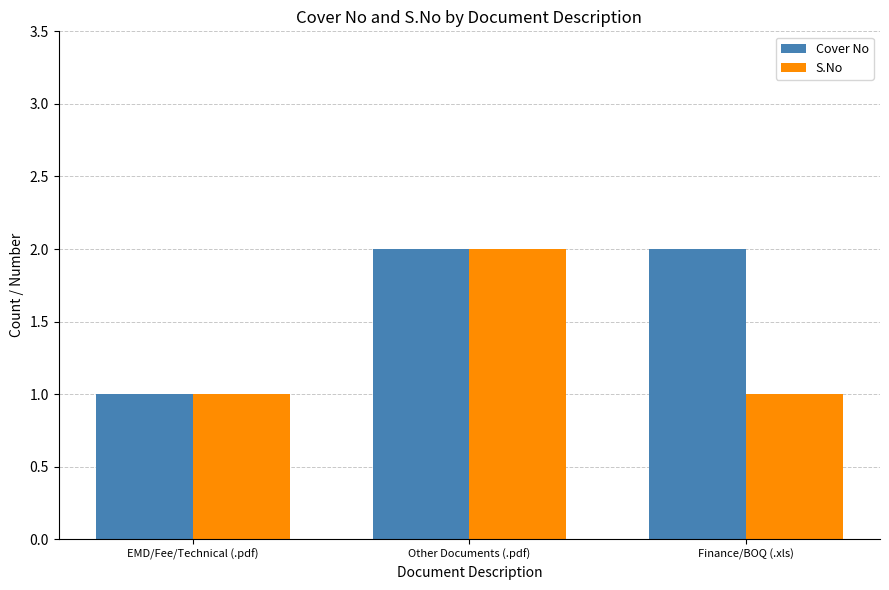

What is the highest value of the Cover No series?

2